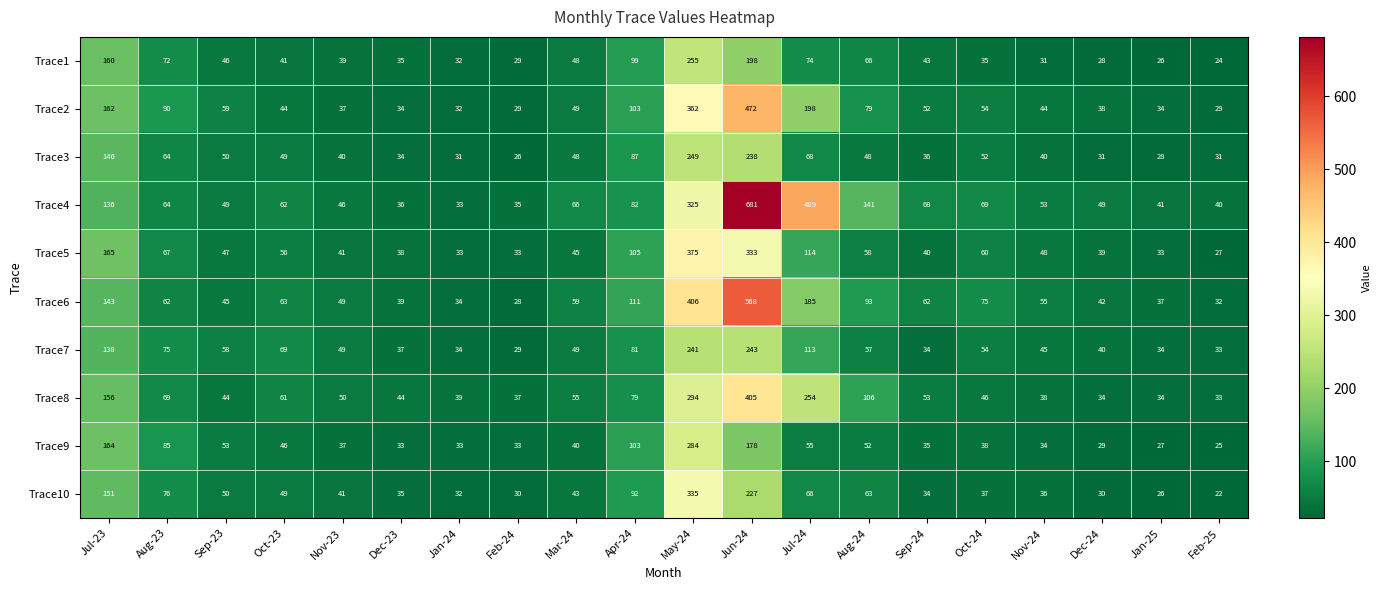

Which series has the largest total across all categories?

Trace4